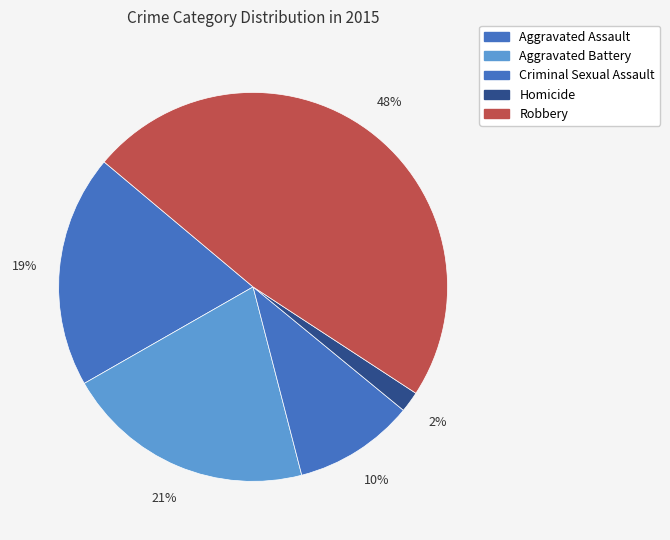

Which has a higher value, Robbery or Aggravated Assault?

Robbery